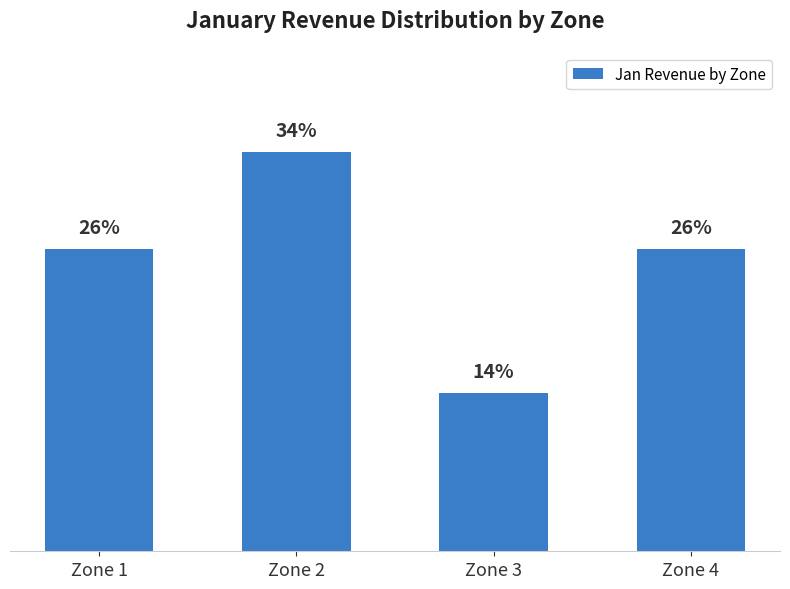

True or false: the data shows 148320 at Zone 2.

False